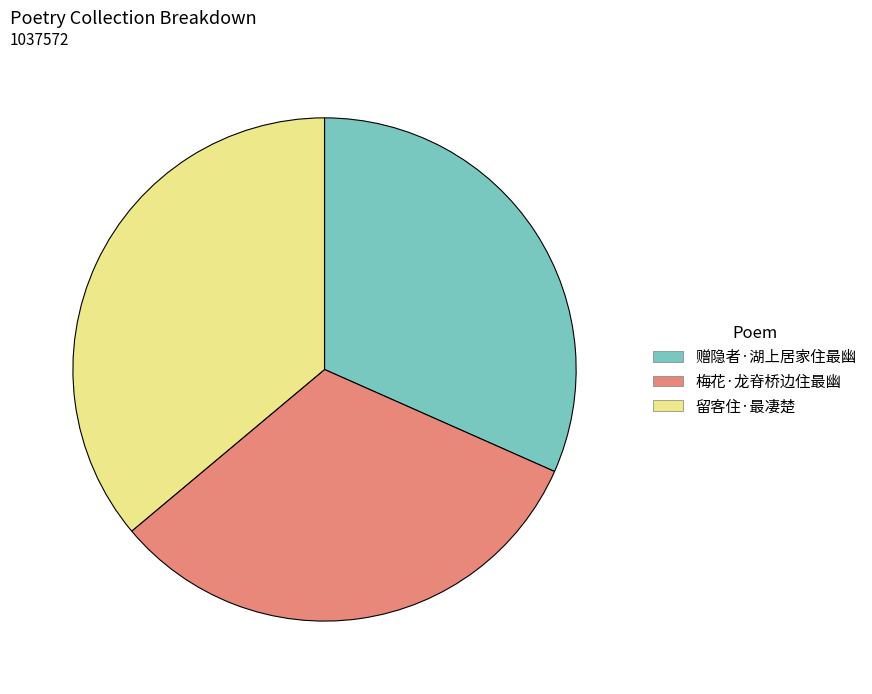

Which has a higher value, 留客住·最凄楚 or 梅花·龙脊桥边住最幽?

留客住·最凄楚